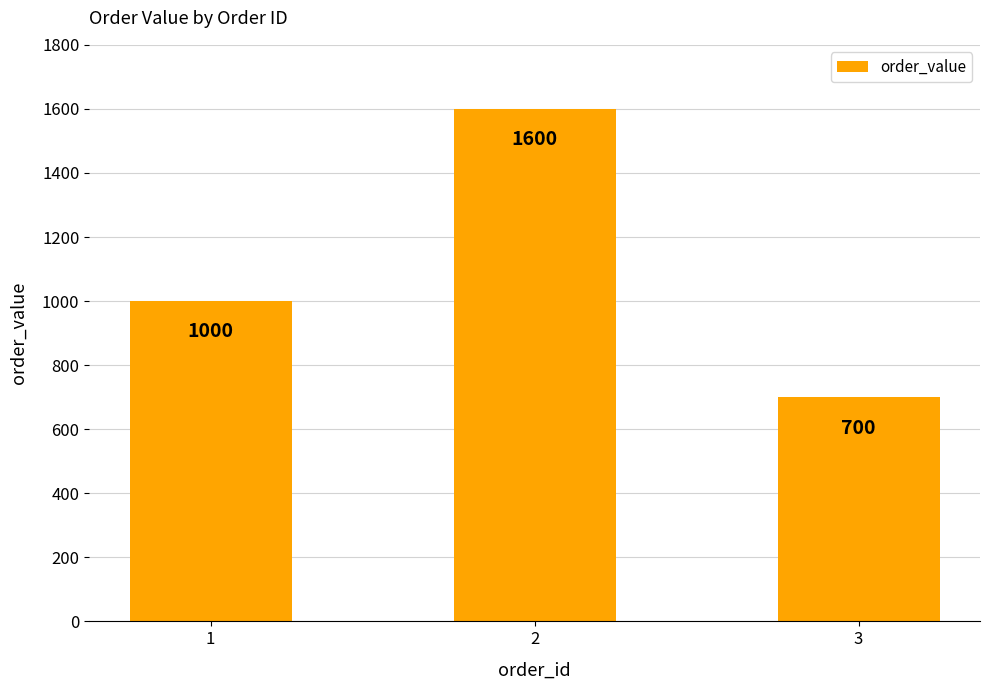

How many data points are less than 1000?

1